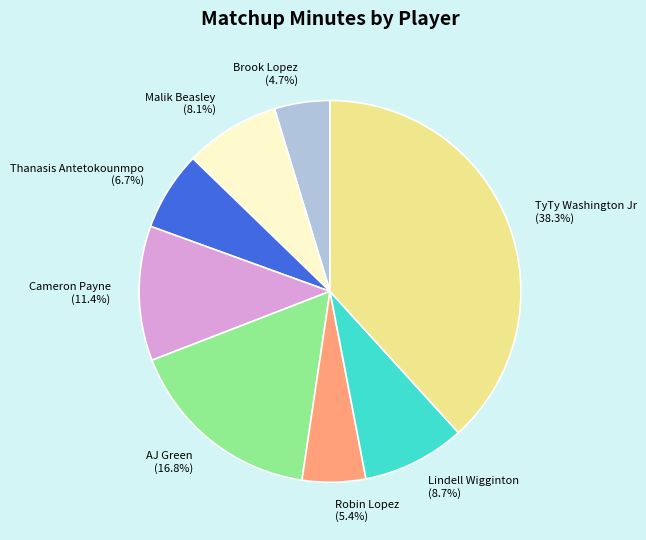

What percentage is the Brook Lopez slice, to the nearest percent?

5%